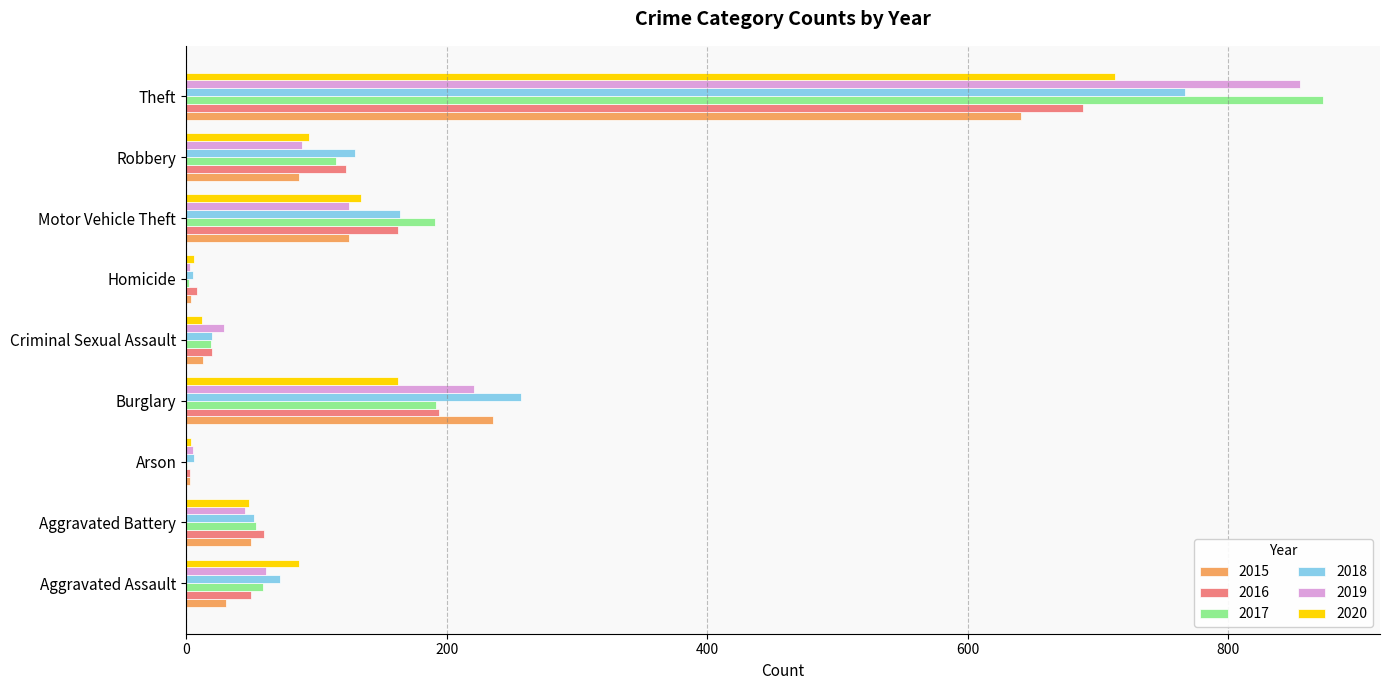

Which category has the highest value across all series?

Theft